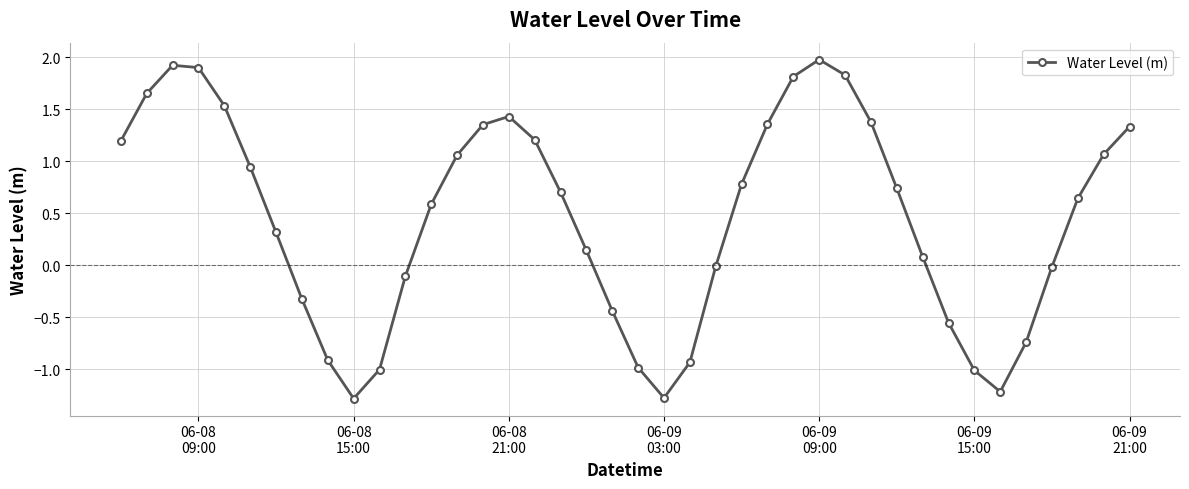

What is the sum of all values?

18.1